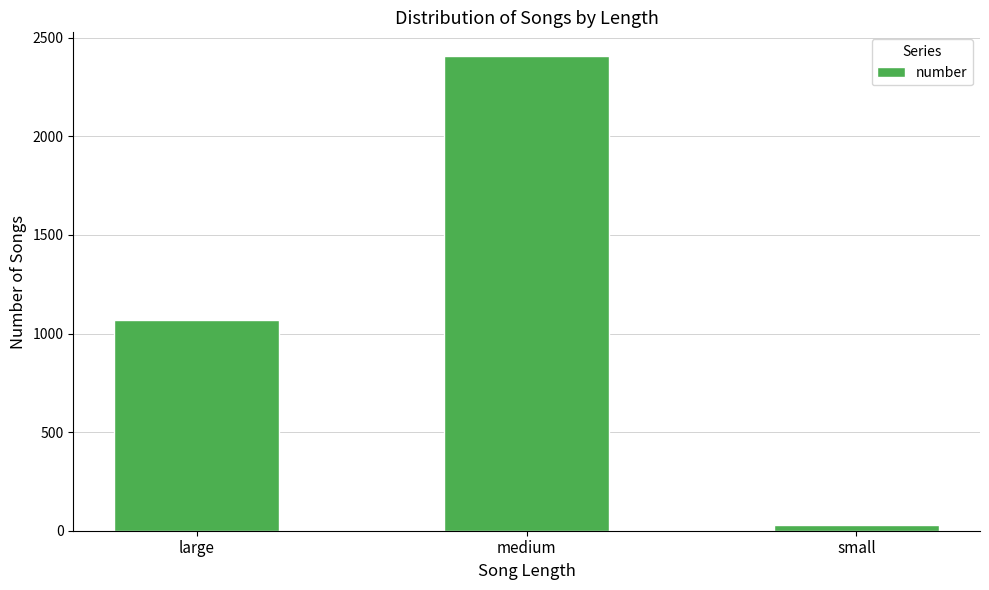

What is the sum of the values at small and medium?

2434